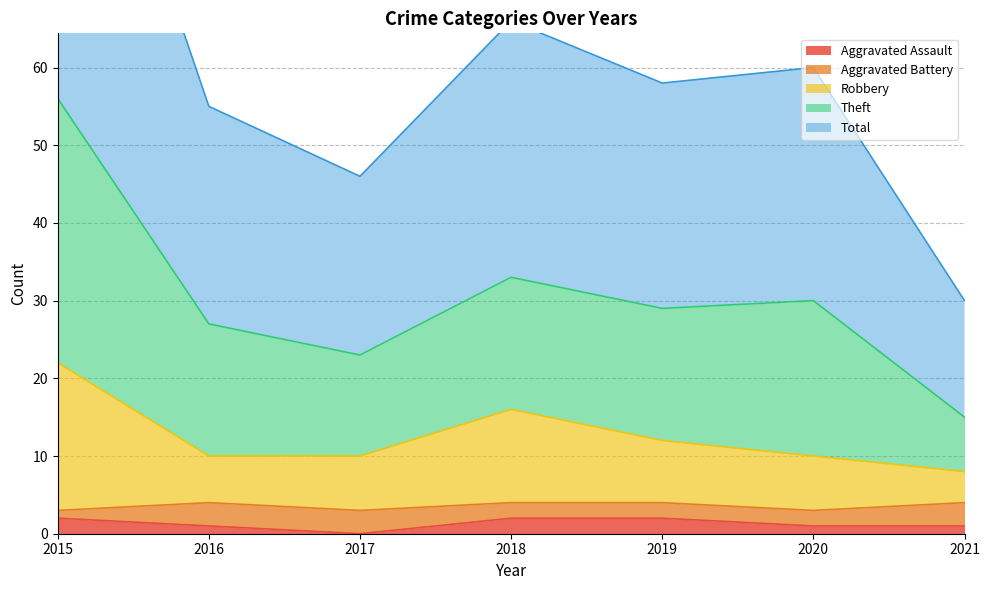

True or false: Aggravated Assault has a value of 2 at 2019.

True